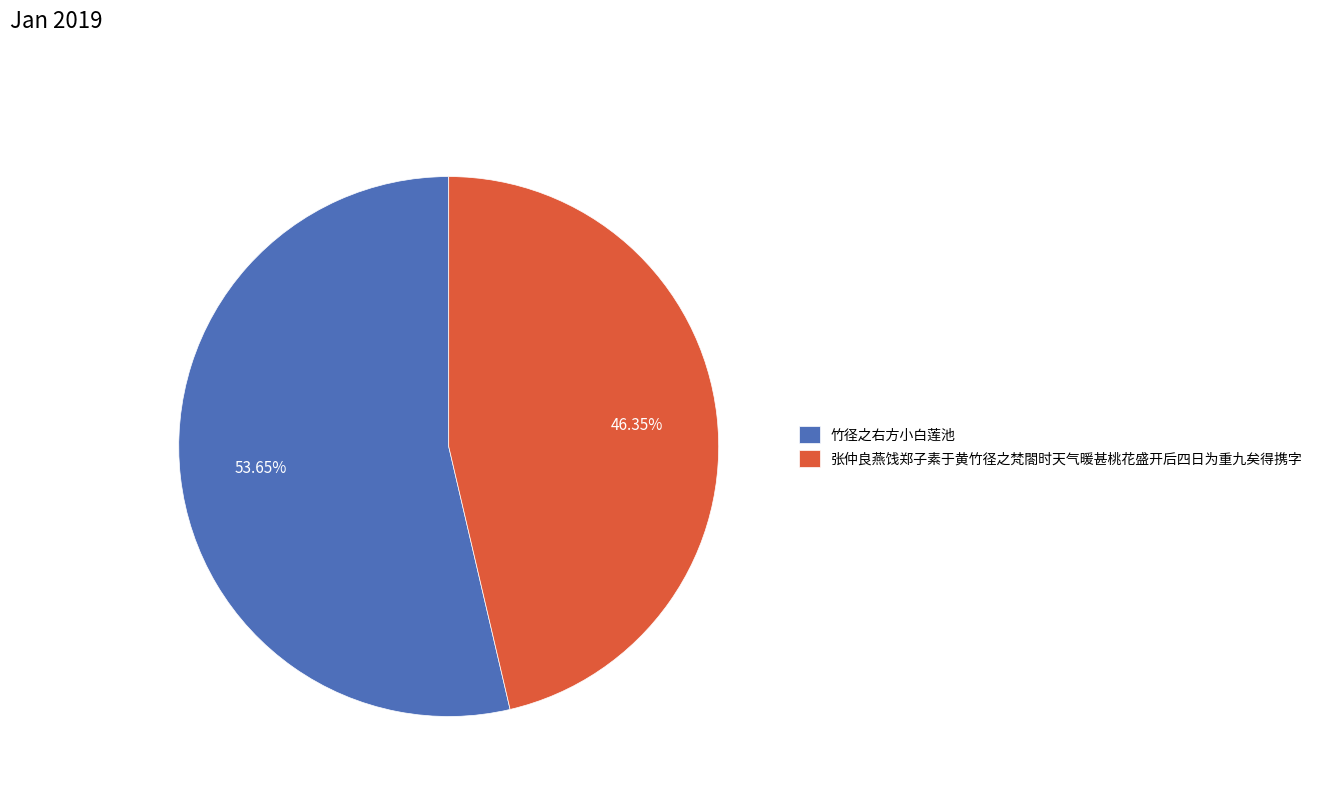

To the nearest percent, what percentage of the pie is 竹径之右方小白莲池?

54%